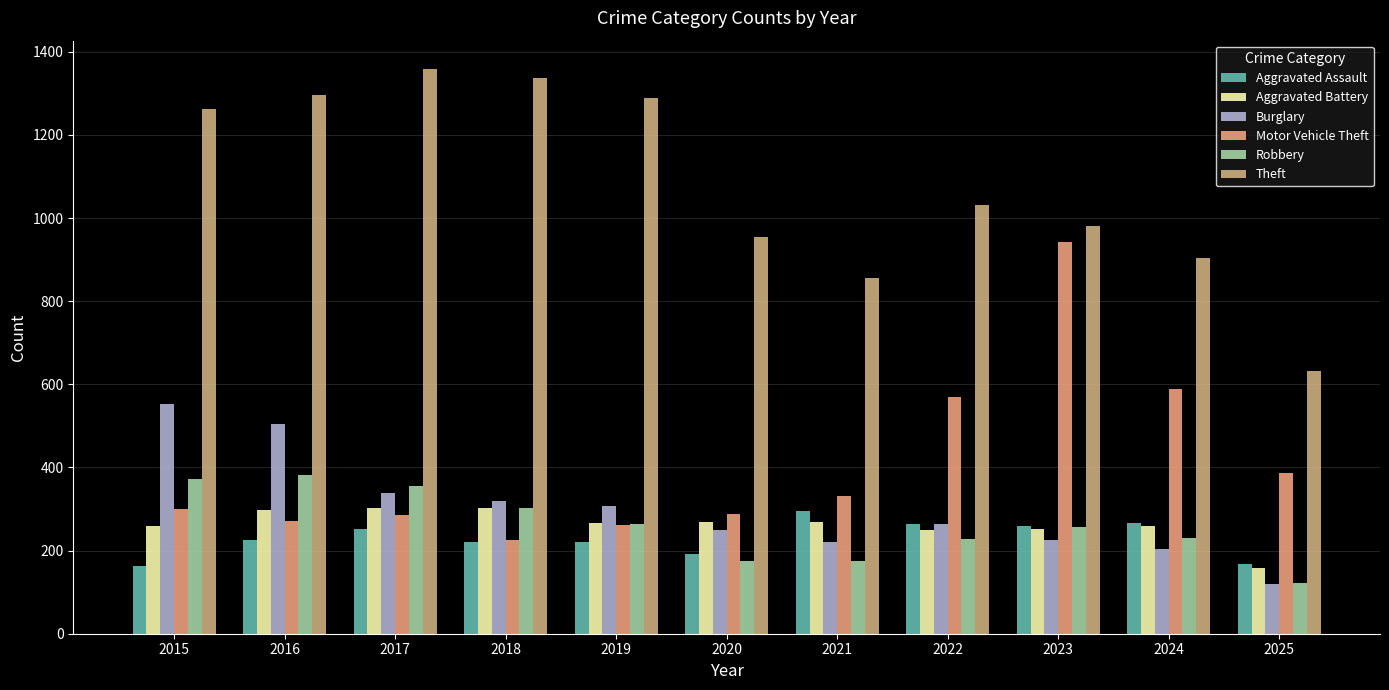

At which label is Motor Vehicle Theft closest to 584?

2024